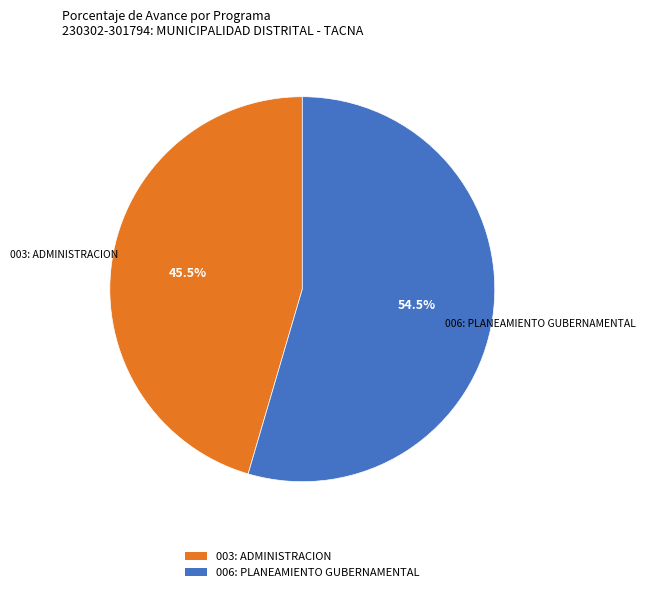

How much of the chart is everything except 006: PLANEAMIENTO GUBERNAMENTAL?

45.5%